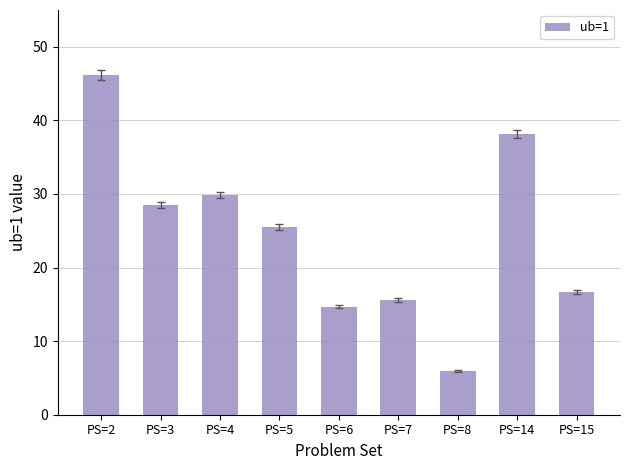

List the labels in order of value, smallest first.

PS=8, PS=6, PS=7, PS=15, PS=5, PS=3, PS=4, PS=14, PS=2